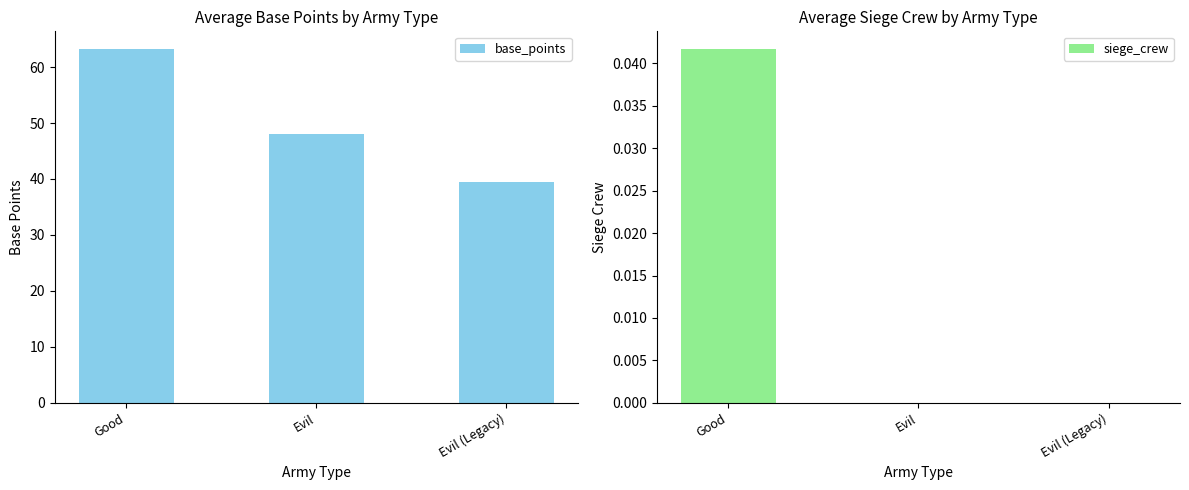

What is the label of the 2nd bar from the right?

Evil